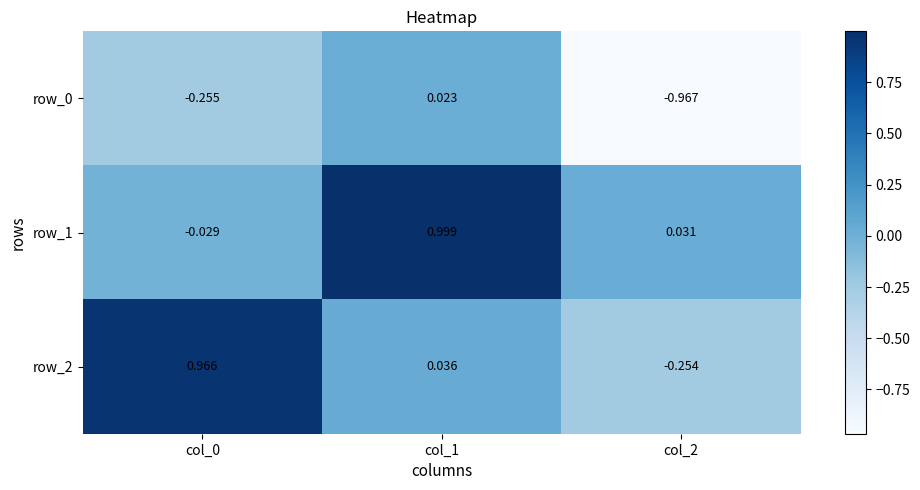

Is the value of row_2 at col_1 greater than the value of row_1 at col_1?

No